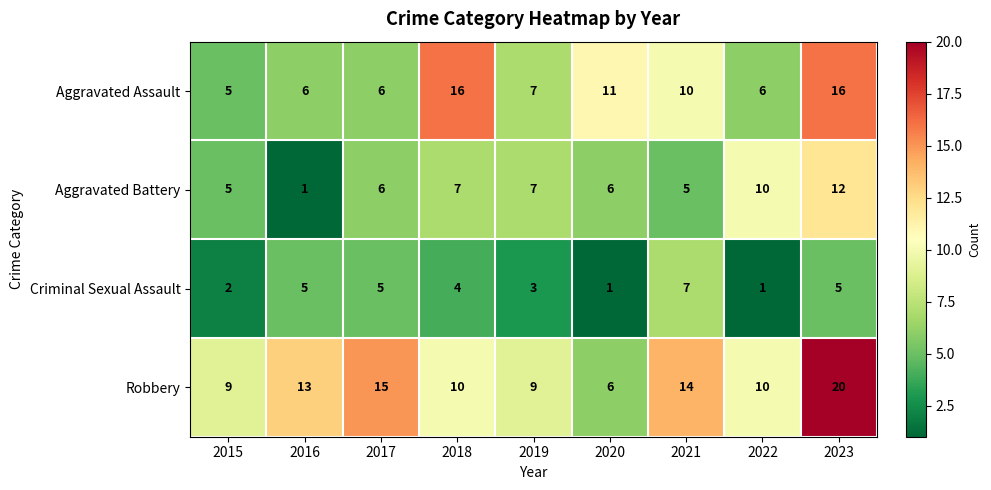

Which series has the largest range (max minus min)?

Robbery